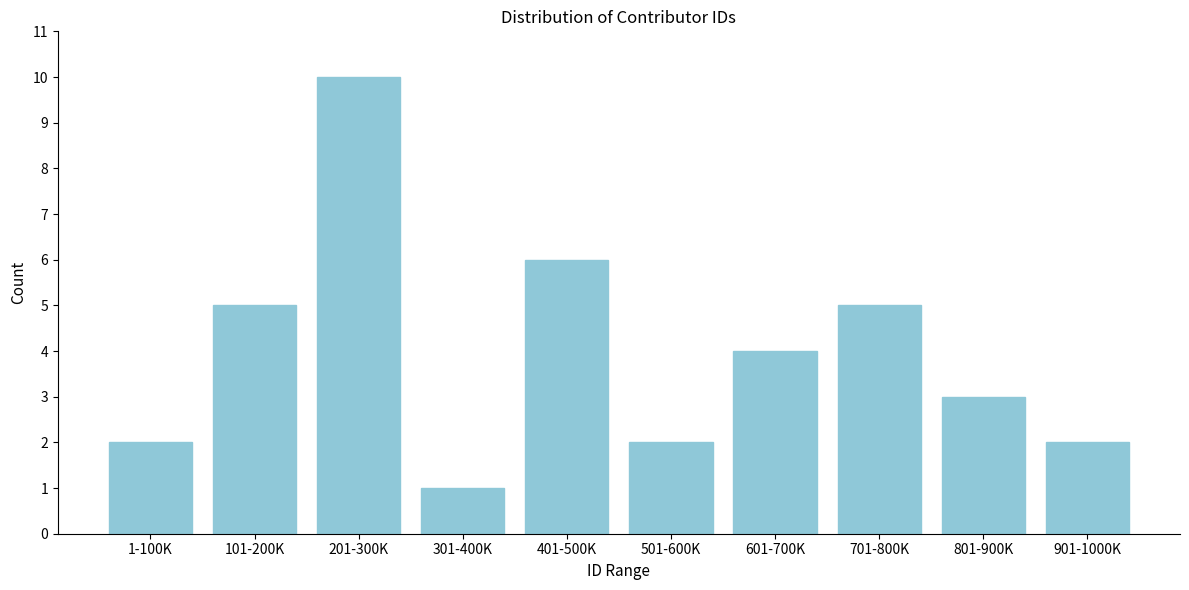

Reading left to right, what are all the values shown in this chart?

1-100K=2	101-200K=5	201-300K=10	301-400K=1	401-500K=6	501-600K=2	601-700K=4	701-800K=5	801-900K=3	901-1000K=2